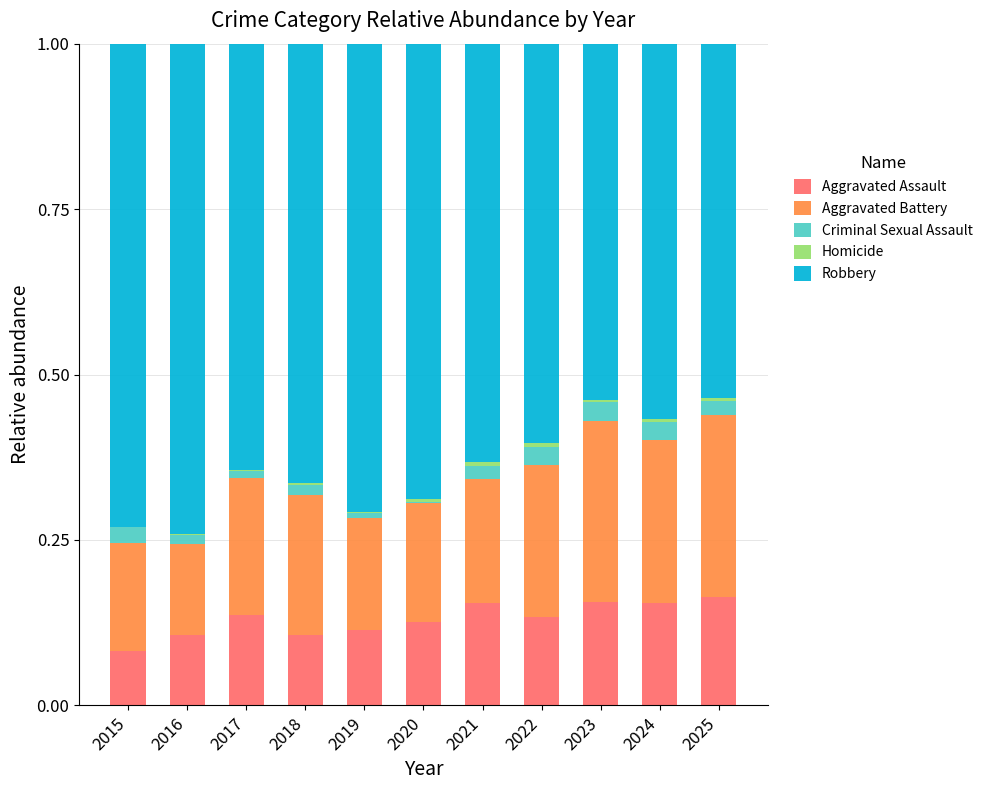

The Aggravated Assault series shows 0.0 at 2018. True or false?

False